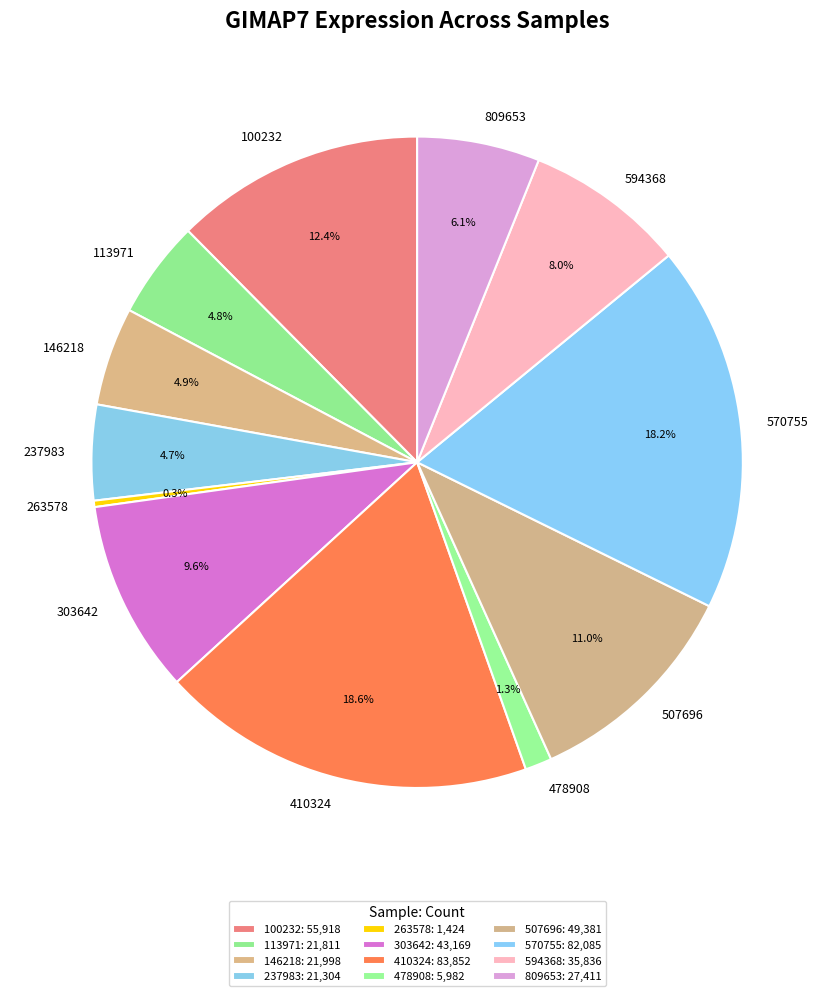

To the nearest percent, what is the combined percentage of 478908 and 100232?

14%